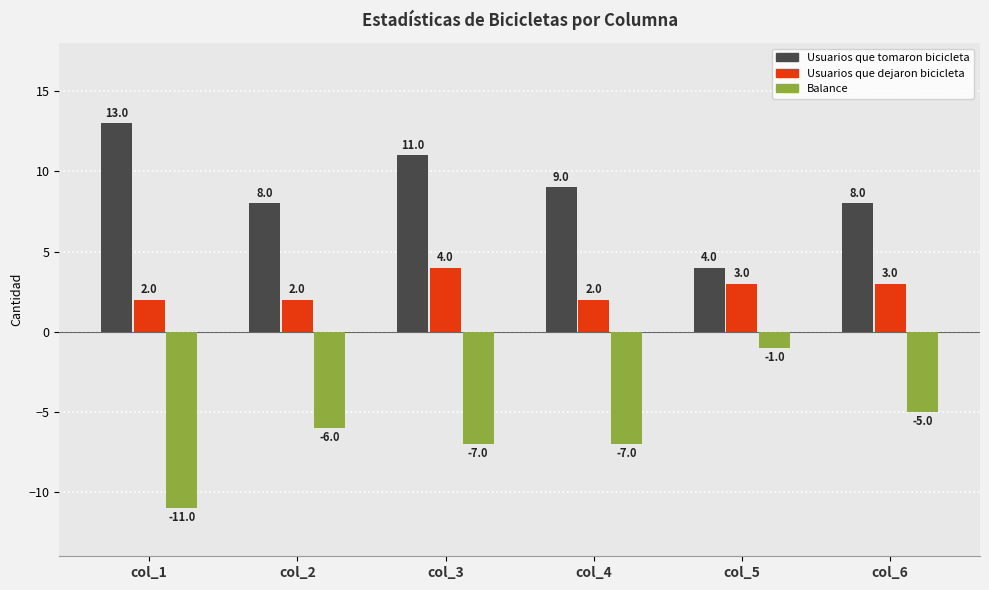

Are the bars grouped side by side (vs. stacked)?

Yes